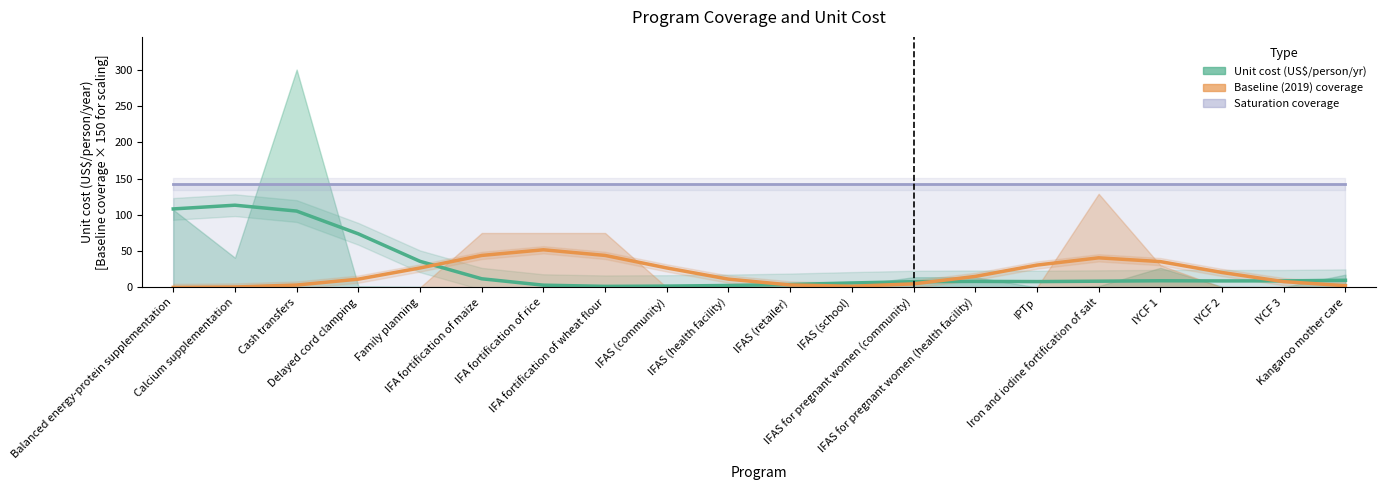

True or false: Baseline coverage (smoothed) and Saturation (smoothed) cross at least once.

False